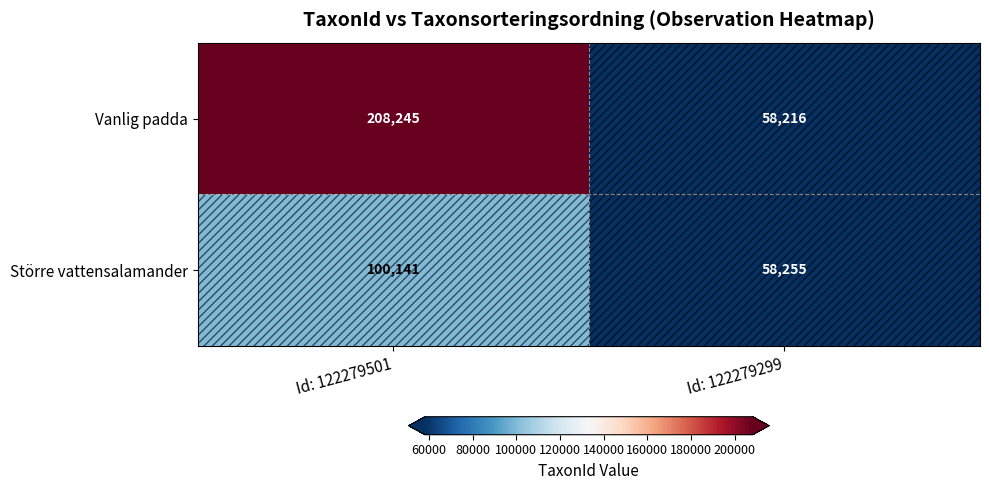

What is the sum of the Större vattensalamander values at Id: 122279299 and Id: 122279501?

158396